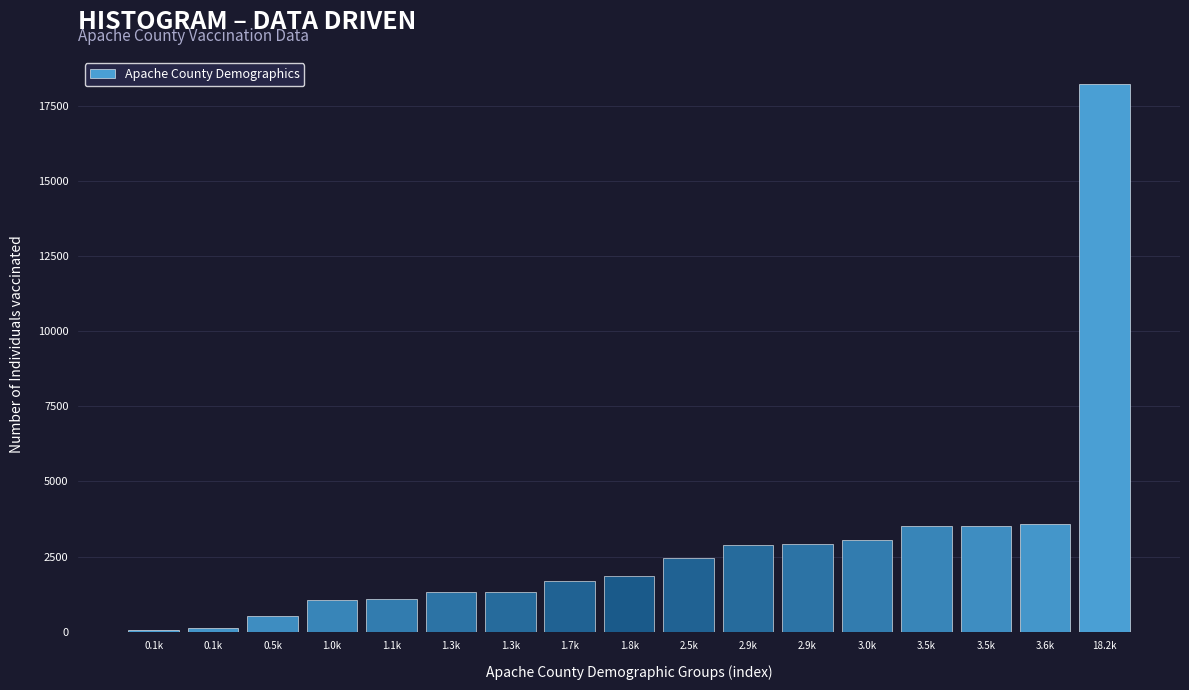

How many data points does each series have?

17